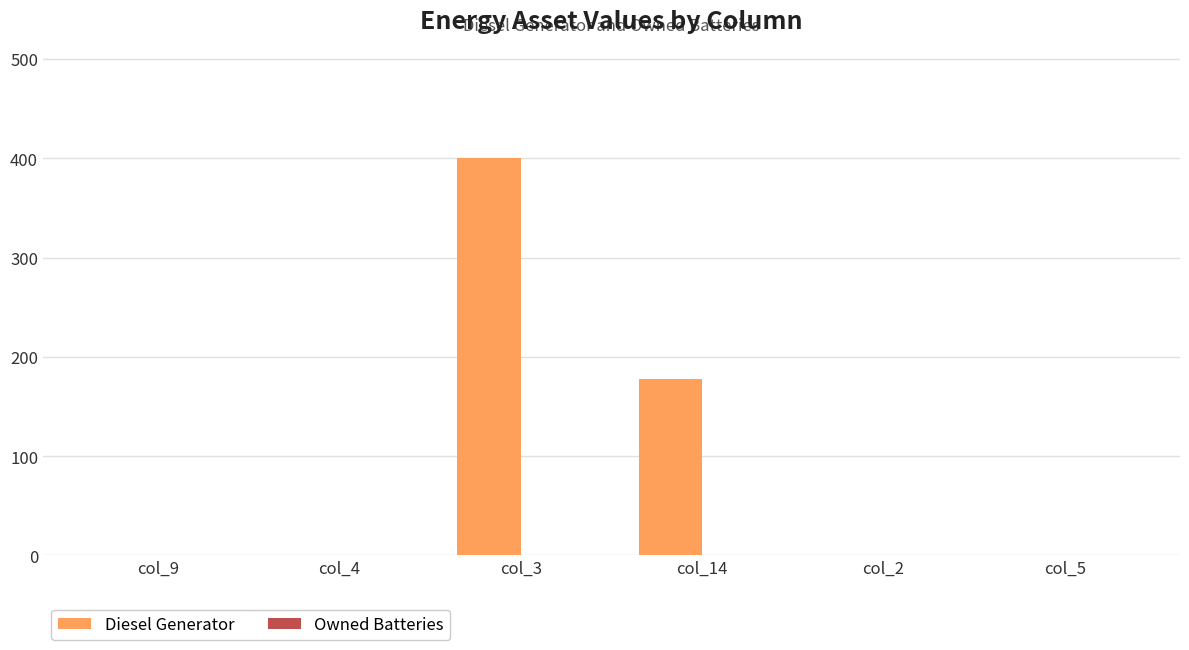

Reading left to right, extract all data points from this chart.

col_9=0	col_4=0	col_3=400	col_14=178	col_2=0	col_5=0